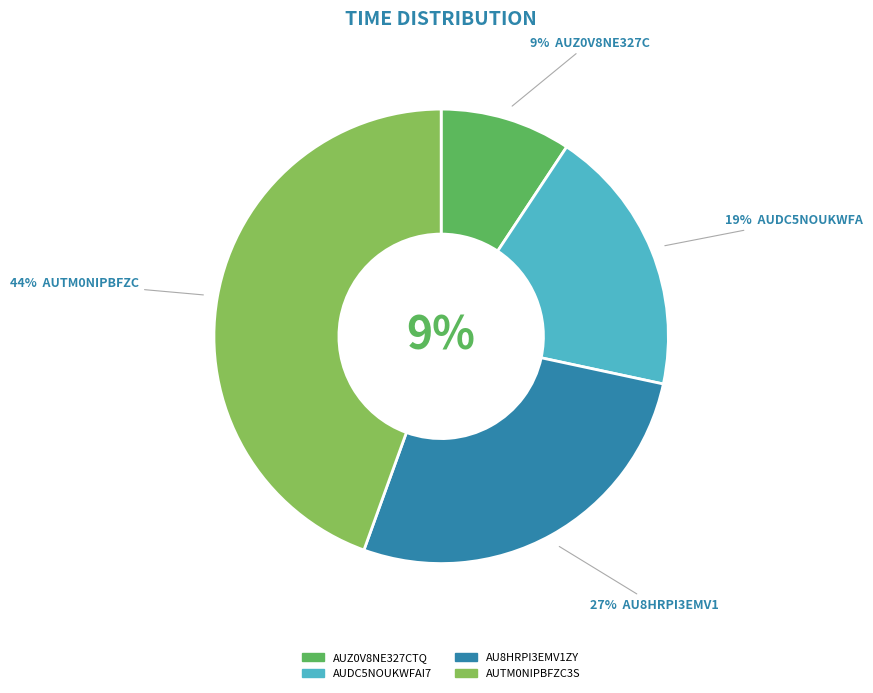

To the nearest percent, what percentage of the pie is AUZ0V8NE327CTQHYP15B?

9%